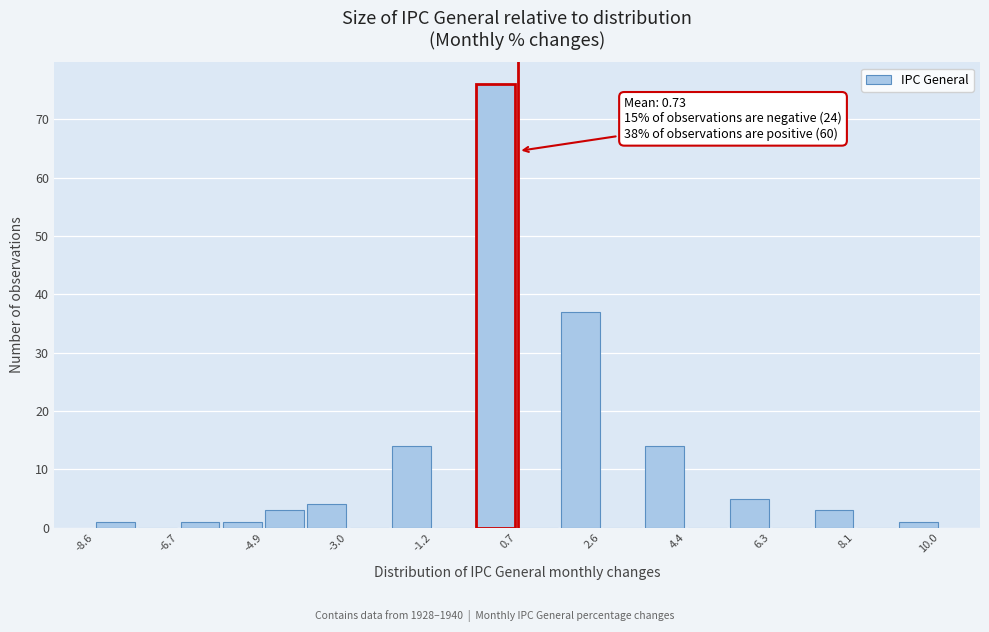

Which range on the x-axis has the tallest bar?

-0.2 to 0.8